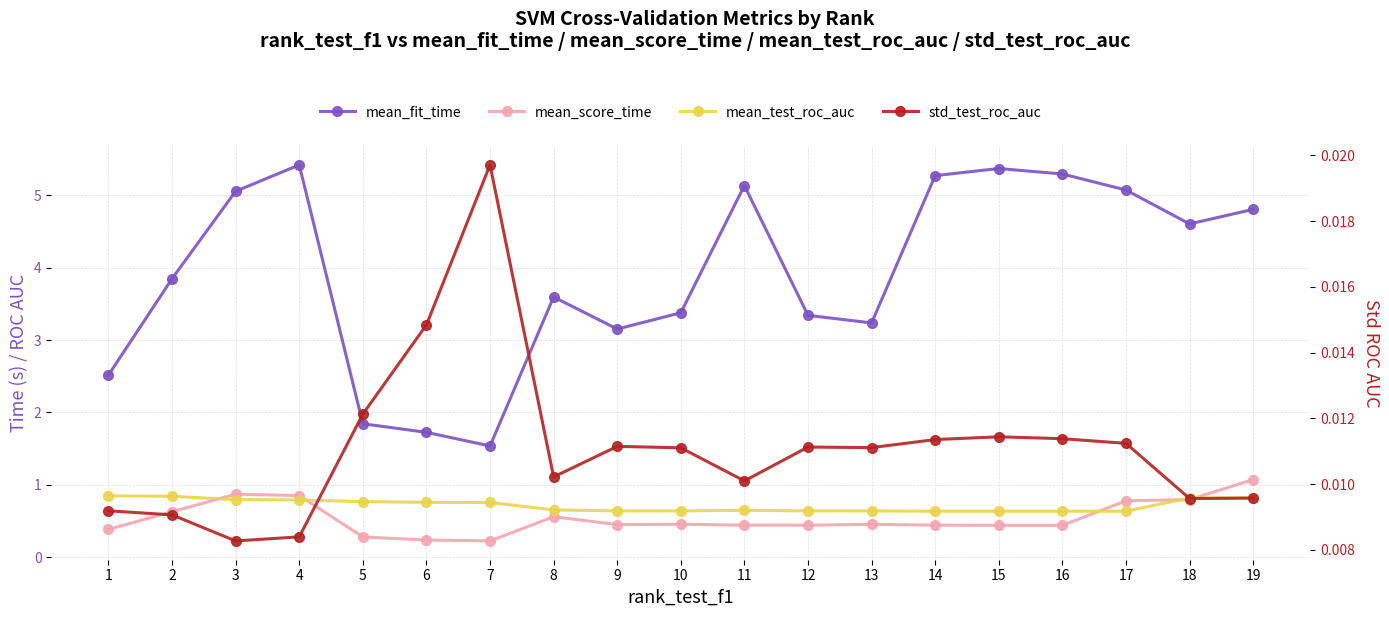

Reading left to right, transcribe all the data shown in this chart.

mean_fit_time: 2.5	3.8	5.1	5.4	1.8	1.7	1.5	3.6	3.2	3.4	5.1	3.3	3.2	5.3	5.4	5.3	5.1	4.6	4.8
mean_score_time: 0.4	0.6	0.9	0.8	0.3	0.2	0.2	0.6	0.4	0.5	0.4	0.4	0.5	0.4	0.4	0.4	0.8	0.8	1.1
mean_test_roc_auc: 0.8	0.8	0.8	0.8	0.8	0.8	0.8	0.7	0.6	0.6	0.6	0.6	0.6	0.6	0.6	0.6	0.6	0.8	0.8
std_test_roc_auc: 0.0	0.0	0.0	0.0	0.0	0.0	0.0	0.0	0.0	0.0	0.0	0.0	0.0	0.0	0.0	0.0	0.0	0.0	0.0